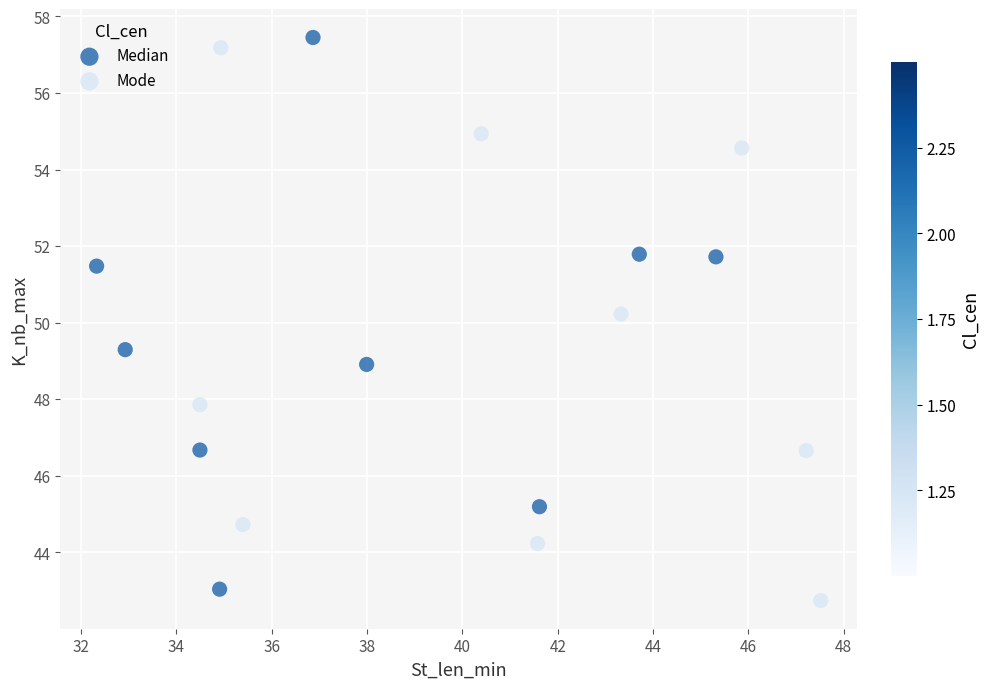

What are all the series names shown in the legend?

Median, Mode